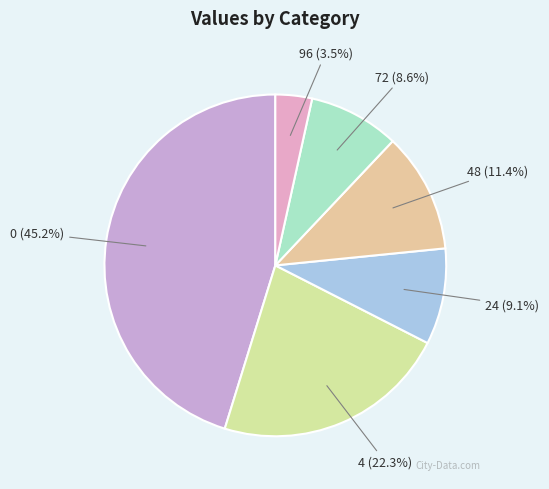

Which has a higher value, 4 or 48?

4